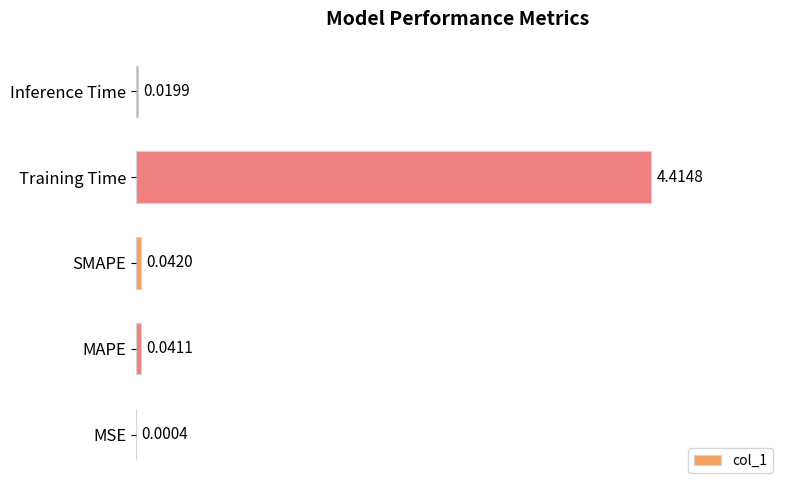

Where is the data nearest to the value 2?

SMAPE